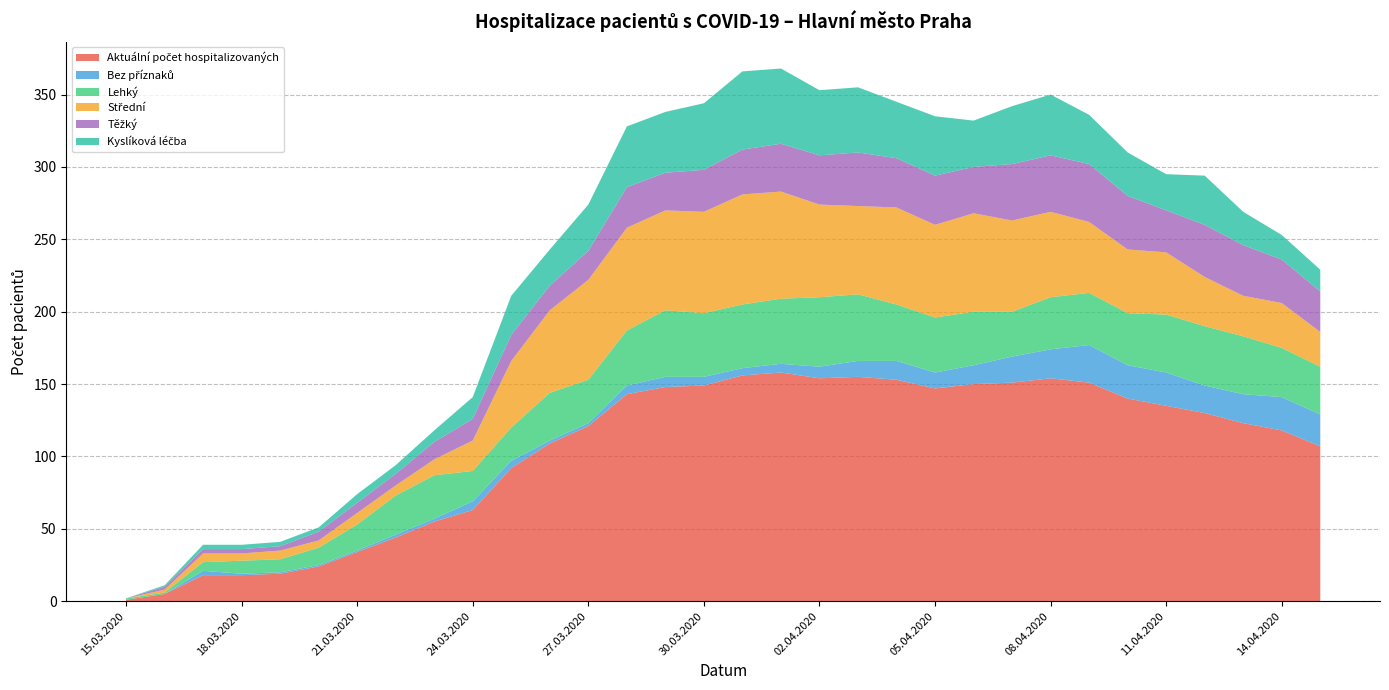

Reading left to right, transcribe all the data shown in this chart.

Aktuální počet hospitalizovaných: 15.03.2020=1	16.03.2020=5	17.03.2020=18	18.03.2020=18	19.03.2020=19	20.03.2020=24	21.03.2020=34	22.03.2020=44	23.03.2020=55	24.03.2020=63	25.03.2020=92	26.03.2020=109	27.03.2020=121	28.03.2020=143	29.03.2020=148	30.03.2020=149	31.03.2020=156	01.04.2020=158	02.04.2020=154	03.04.2020=155	04.04.2020=153	05.04.2020=147	06.04.2020=150	07.04.2020=151	08.04.2020=154	09.04.2020=151	10.04.2020=140	11.04.2020=135	12.04.2020=130	13.04.2020=123	14.04.2020=118	15.04.2020=107
Bez příznaků: 15.03.2020=0	16.03.2020=0	17.03.2020=3	18.03.2020=1	19.03.2020=1	20.03.2020=1	21.03.2020=1	22.03.2020=2	23.03.2020=2	24.03.2020=6	25.03.2020=5	26.03.2020=2	27.03.2020=2	28.03.2020=6	29.03.2020=7	30.03.2020=6	31.03.2020=5	01.04.2020=6	02.04.2020=8	03.04.2020=11	04.04.2020=13	05.04.2020=11	06.04.2020=13	07.04.2020=18	08.04.2020=20	09.04.2020=26	10.04.2020=23	11.04.2020=23	12.04.2020=19	13.04.2020=20	14.04.2020=23	15.04.2020=22
Lehký: 15.03.2020=1	16.03.2020=1	17.03.2020=6	18.03.2020=9	19.03.2020=9	20.03.2020=12	21.03.2020=18	22.03.2020=27	23.03.2020=30	24.03.2020=21	25.03.2020=23	26.03.2020=33	27.03.2020=30	28.03.2020=38	29.03.2020=46	30.03.2020=44	31.03.2020=44	01.04.2020=45	02.04.2020=48	03.04.2020=46	04.04.2020=39	05.04.2020=38	06.04.2020=37	07.04.2020=31	08.04.2020=36	09.04.2020=36	10.04.2020=36	11.04.2020=40	12.04.2020=41	13.04.2020=40	14.04.2020=34	15.04.2020=33
Střední: 15.03.2020=0	16.03.2020=2	17.03.2020=6	18.03.2020=5	19.03.2020=6	20.03.2020=5	21.03.2020=8	22.03.2020=7	23.03.2020=11	24.03.2020=21	25.03.2020=46	26.03.2020=57	27.03.2020=69	28.03.2020=71	29.03.2020=69	30.03.2020=70	31.03.2020=76	01.04.2020=74	02.04.2020=64	03.04.2020=61	04.04.2020=67	05.04.2020=64	06.04.2020=68	07.04.2020=63	08.04.2020=59	09.04.2020=49	10.04.2020=44	11.04.2020=43	12.04.2020=34	13.04.2020=28	14.04.2020=31	15.04.2020=24
Těžký: 15.03.2020=0	16.03.2020=2	17.03.2020=3	18.03.2020=3	19.03.2020=3	20.03.2020=6	21.03.2020=7	22.03.2020=8	23.03.2020=12	24.03.2020=15	25.03.2020=18	26.03.2020=17	27.03.2020=20	28.03.2020=28	29.03.2020=26	30.03.2020=29	31.03.2020=31	01.04.2020=33	02.04.2020=34	03.04.2020=37	04.04.2020=34	05.04.2020=34	06.04.2020=32	07.04.2020=39	08.04.2020=39	09.04.2020=40	10.04.2020=37	11.04.2020=29	12.04.2020=36	13.04.2020=35	14.04.2020=30	15.04.2020=28
Kyslíková léčba: 15.03.2020=0	16.03.2020=1	17.03.2020=3	18.03.2020=3	19.03.2020=3	20.03.2020=3	21.03.2020=6	22.03.2020=6	23.03.2020=8	24.03.2020=15	25.03.2020=27	26.03.2020=25	27.03.2020=32	28.03.2020=42	29.03.2020=42	30.03.2020=46	31.03.2020=54	01.04.2020=52	02.04.2020=45	03.04.2020=45	04.04.2020=39	05.04.2020=41	06.04.2020=32	07.04.2020=40	08.04.2020=42	09.04.2020=34	10.04.2020=30	11.04.2020=25	12.04.2020=34	13.04.2020=23	14.04.2020=17	15.04.2020=15